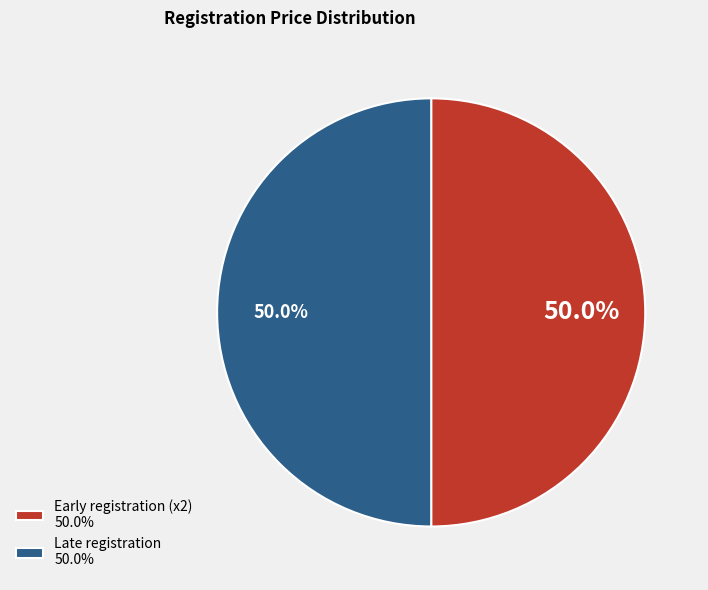

What percentage is NOT represented by Early registration (x2) 50.0%?

50.0%